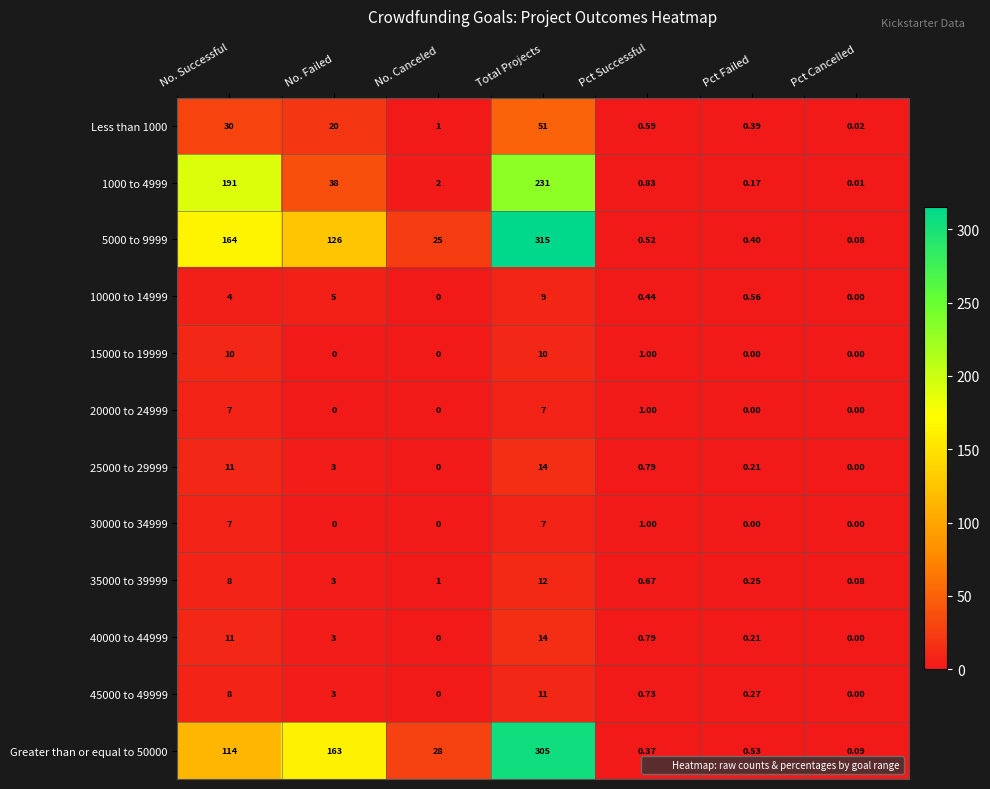

At which label does Greater than or equal to 50000 first exceed 28?

No. Successful